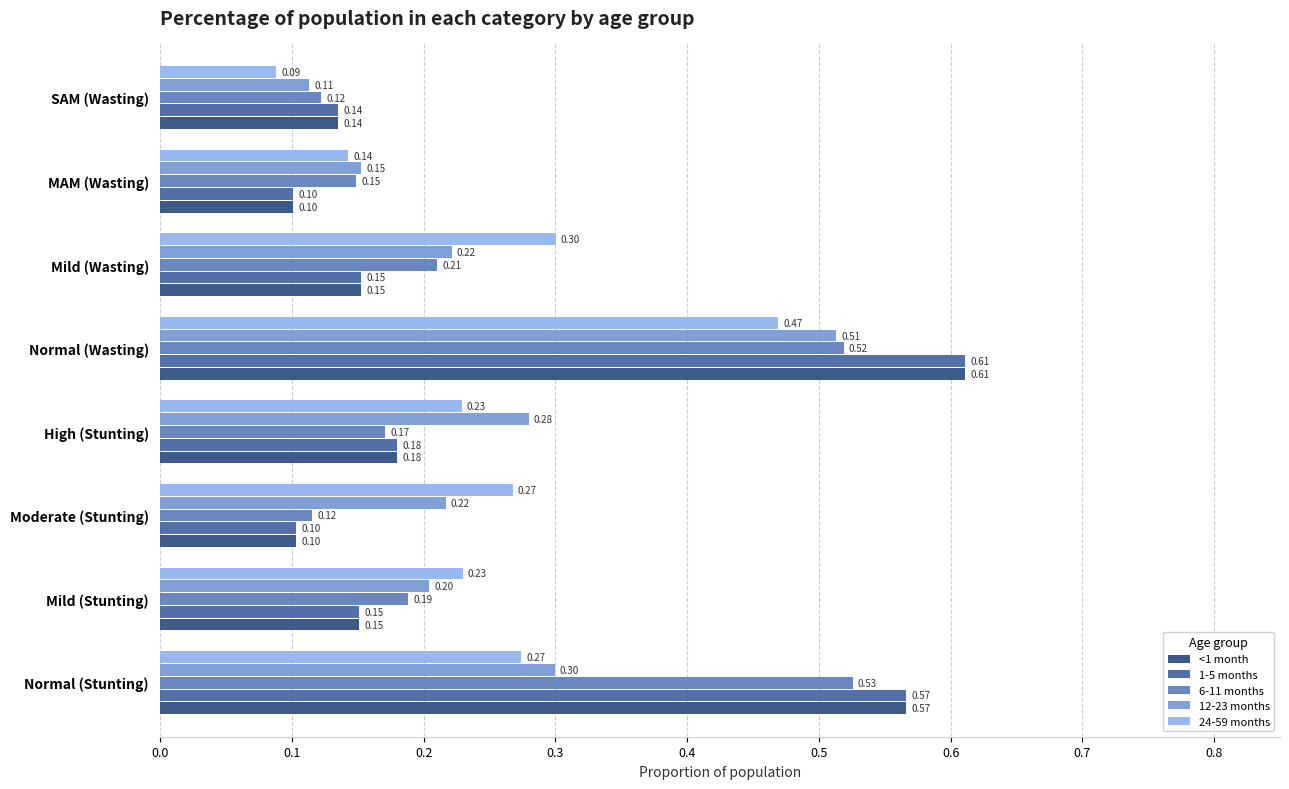

What is the spread (max minus min) of values at Normal (Stunting)?

0.3